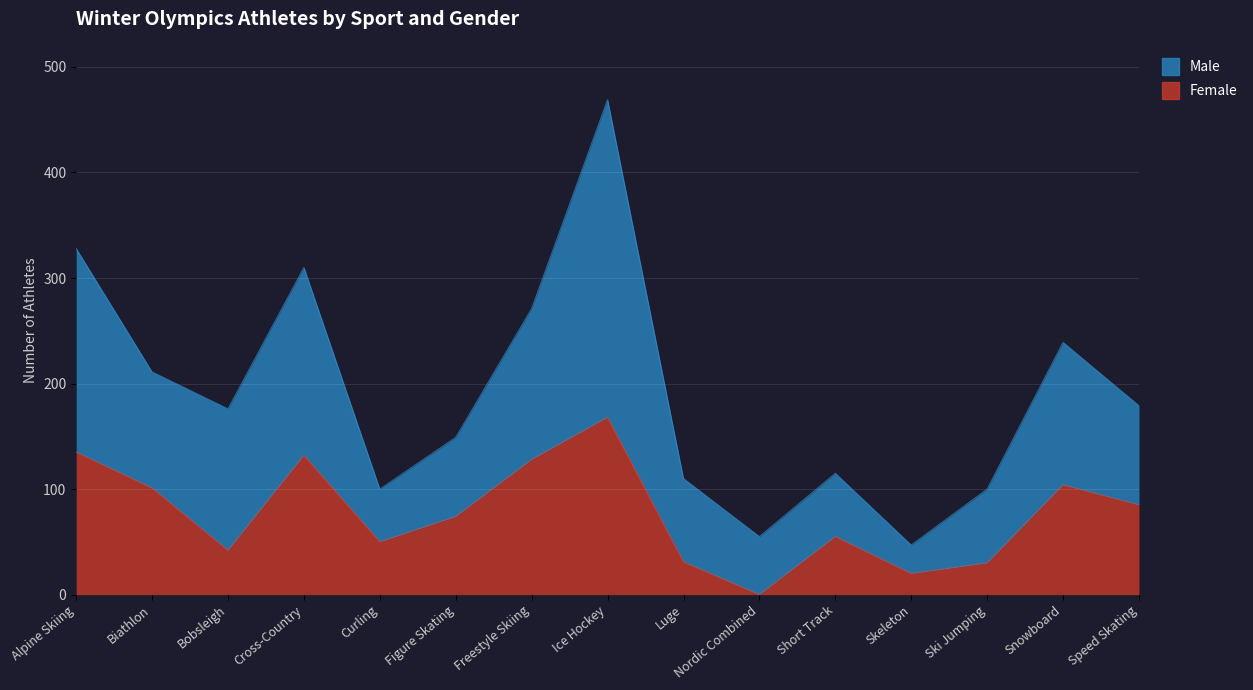

What is the sum of the values at Nordic Combined and Ski Jumping?

30